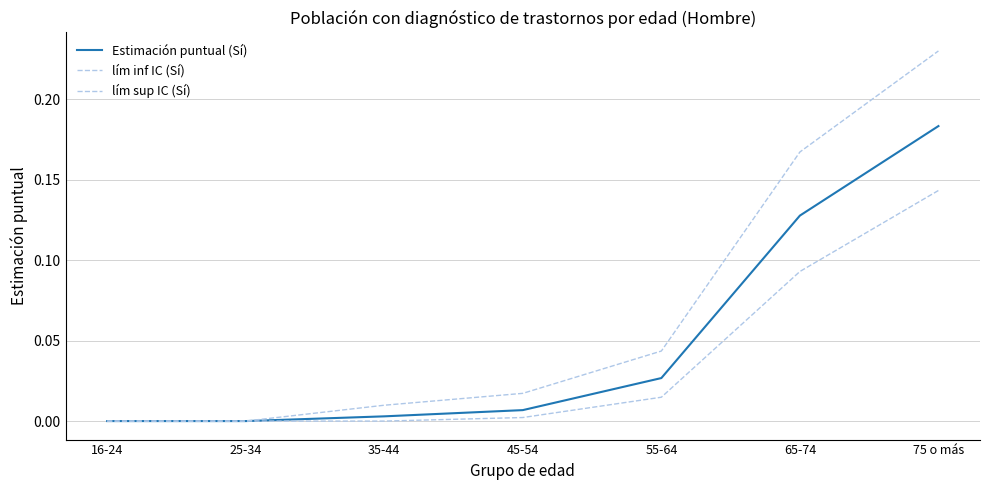

True or false: lím inf IC (Sí) has a value of -0.1 at 25-34.

False